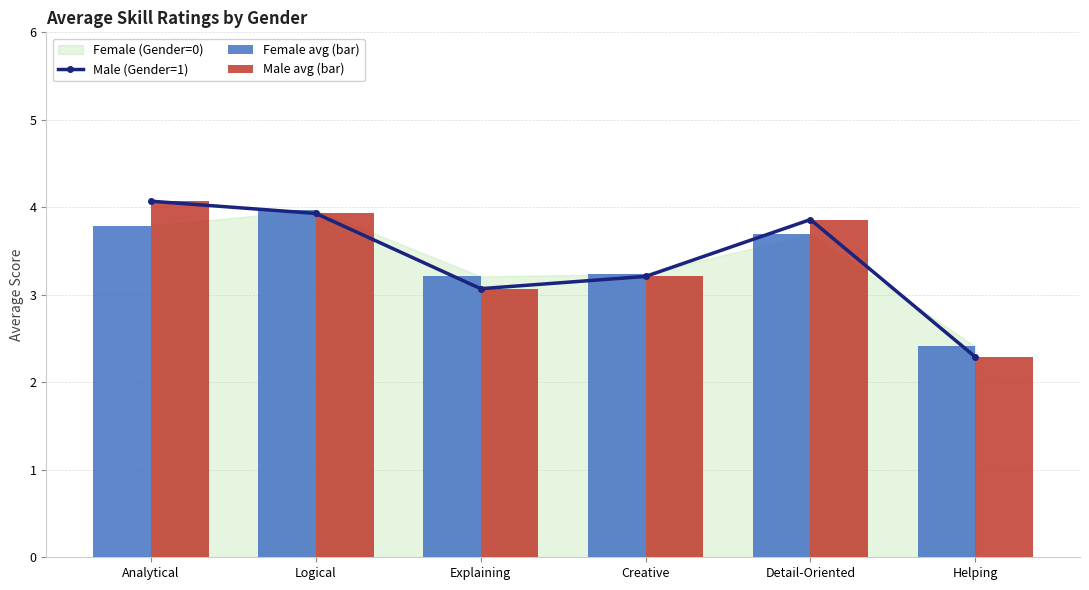

Is it true that Male (Gender=1) equals 0.7 at Creative?

False